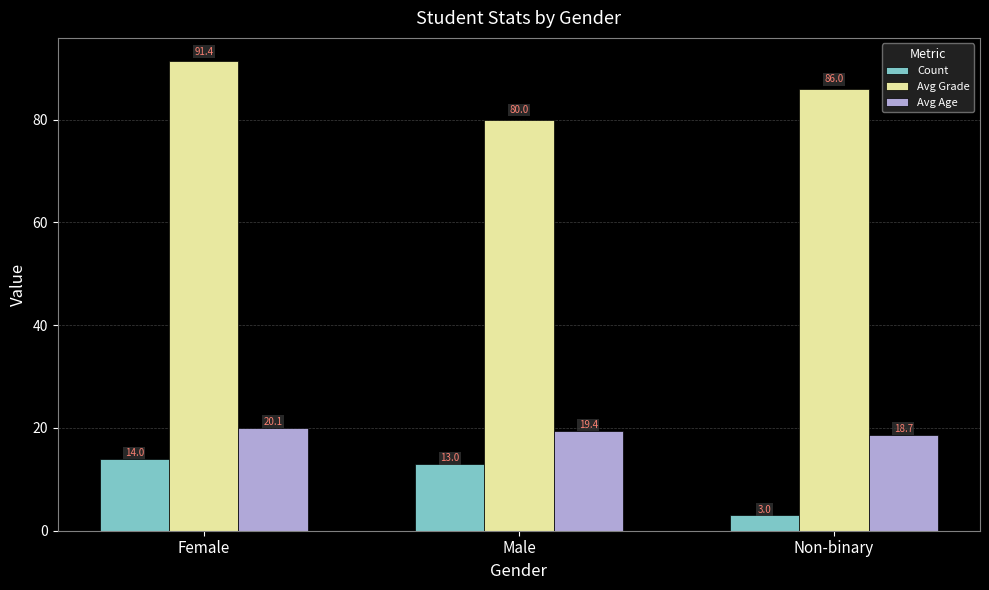

What position from the left is Male?

2